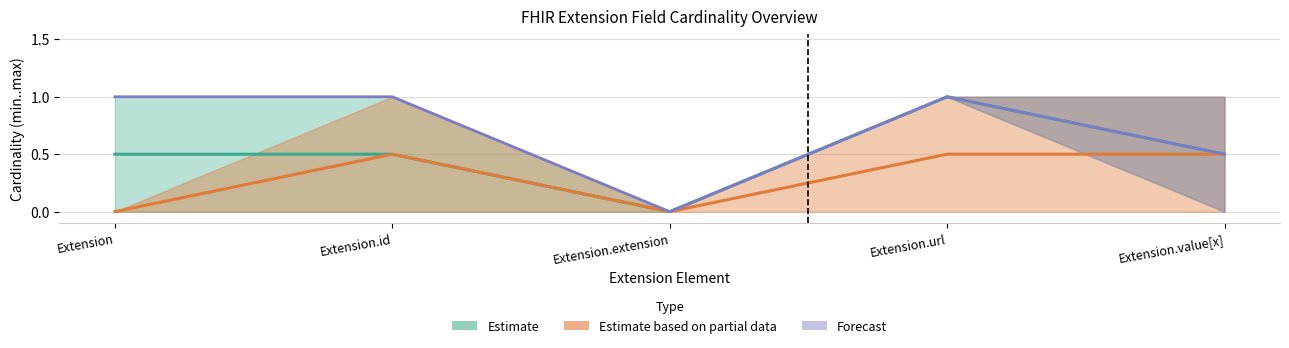

The value of Forecast at Extension.url is 0. True or false?

False